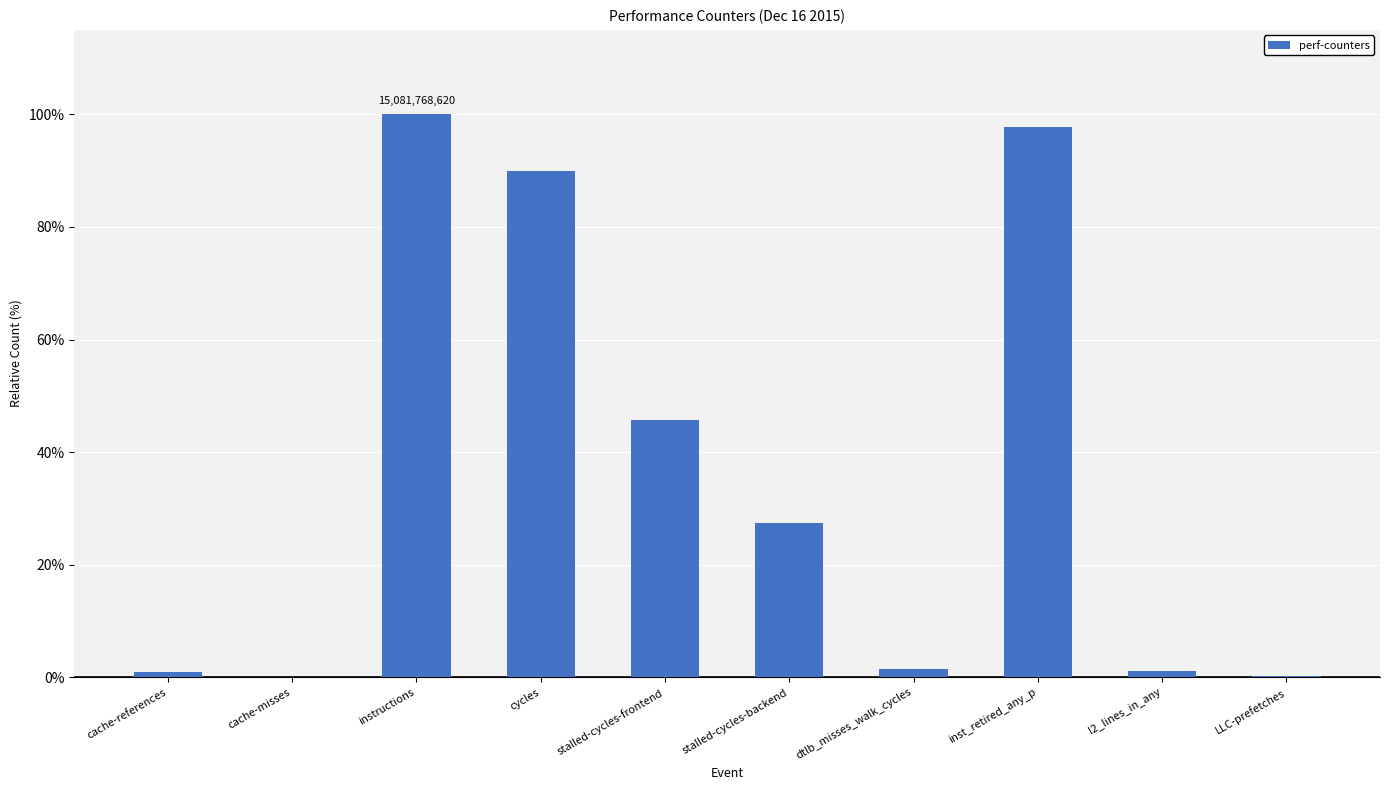

Does the chart contain stacked bars?

No